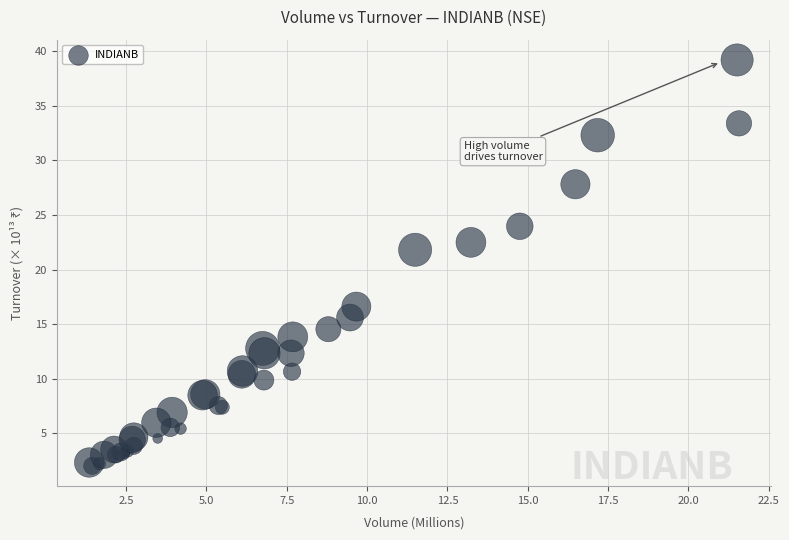

What Y value in the scatter plot is closest to 20?

21.8